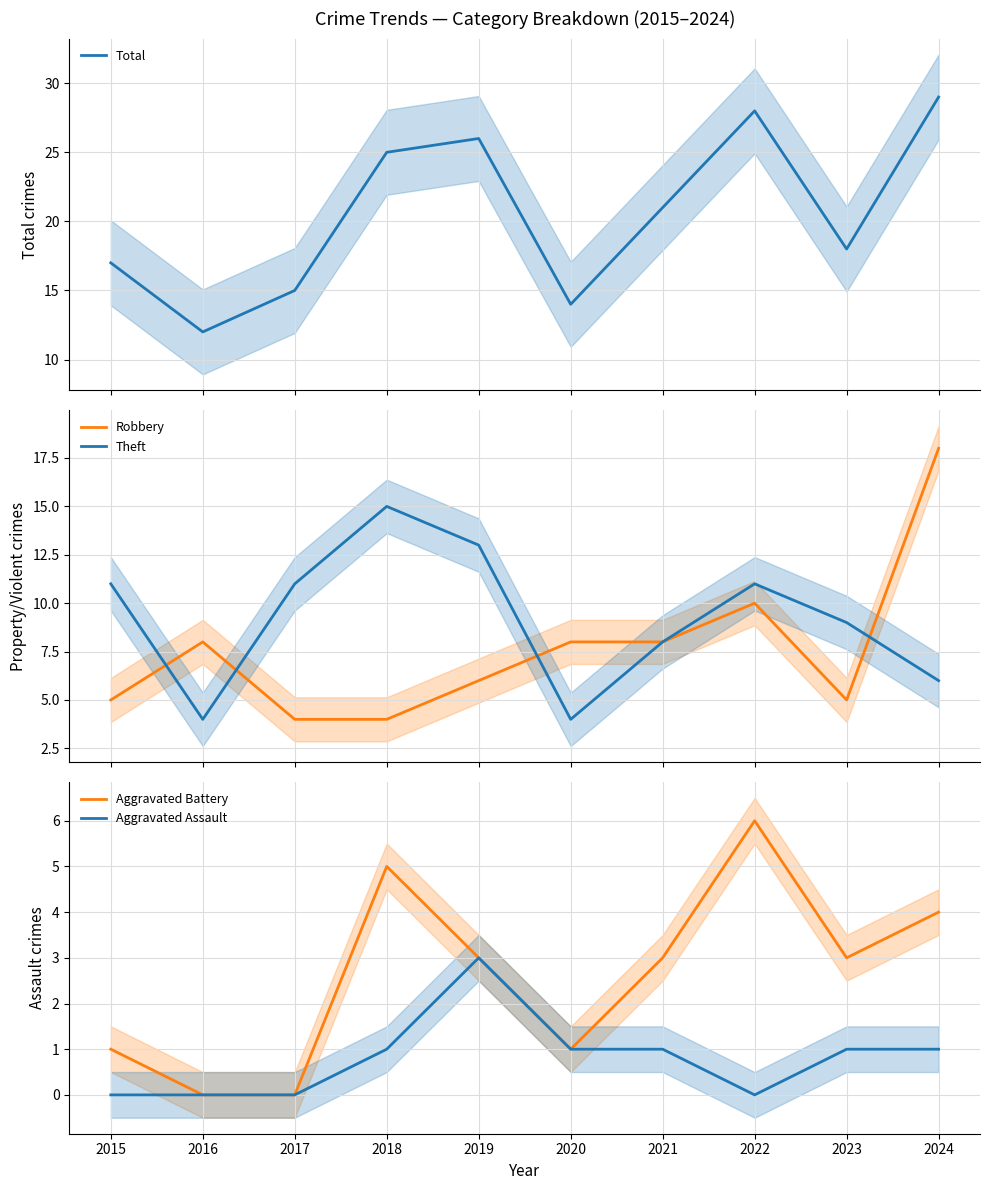

What is the difference between the highest and lowest values at 2019?

23